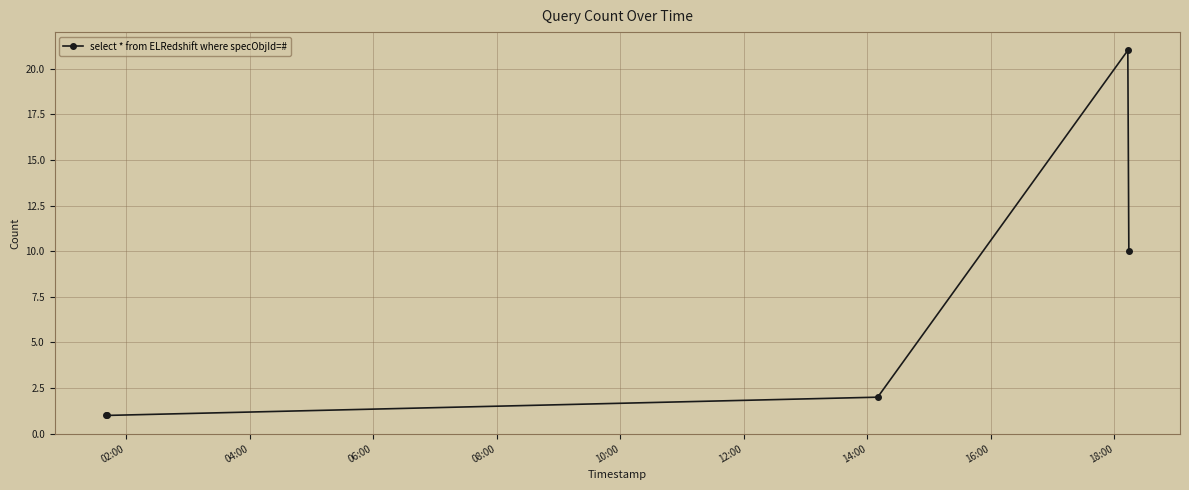

Count the number of data series in this chart.

1